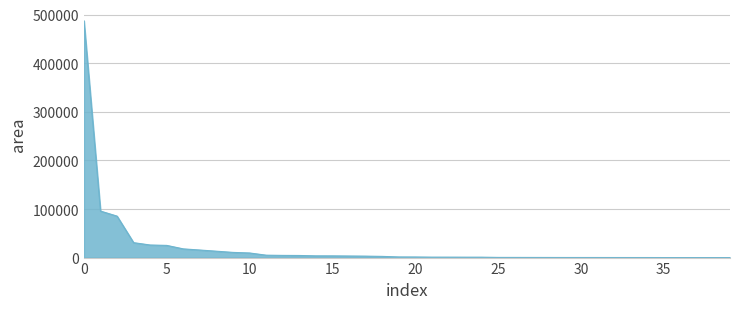

What is the greatest value displayed?

487401